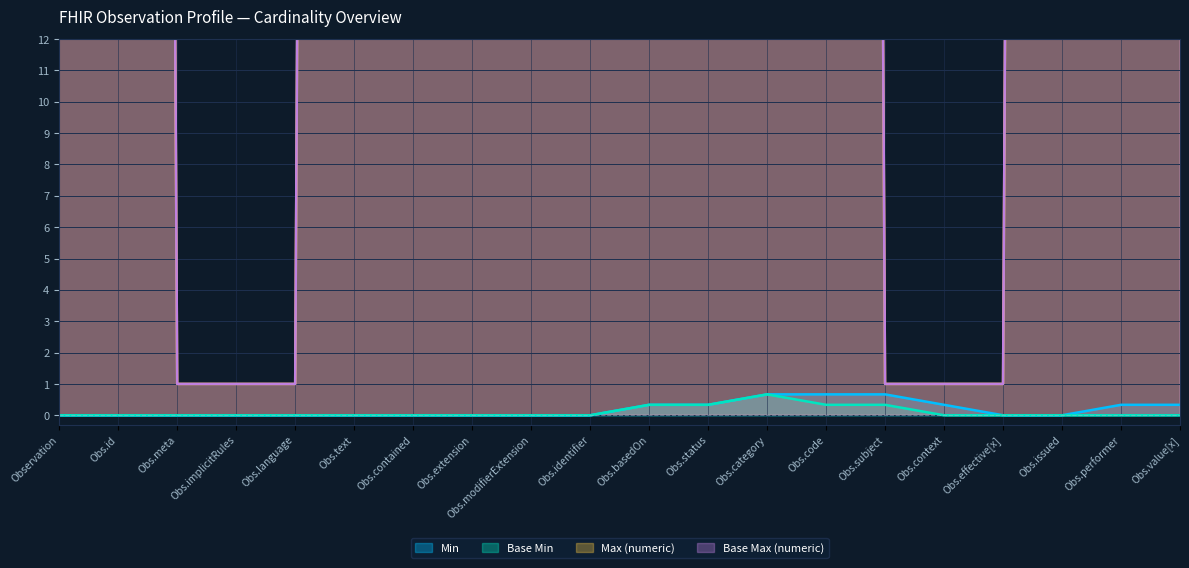

True or false: Base Min and Max (numeric) intersect in this chart.

False